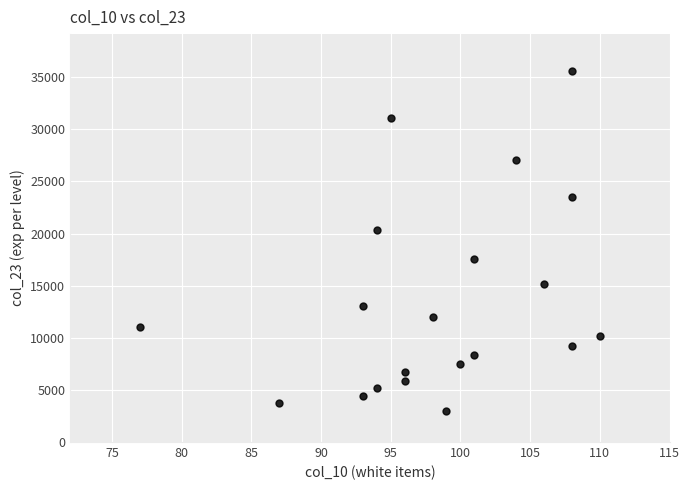

What is the range of Y values (max minus min)?

32575